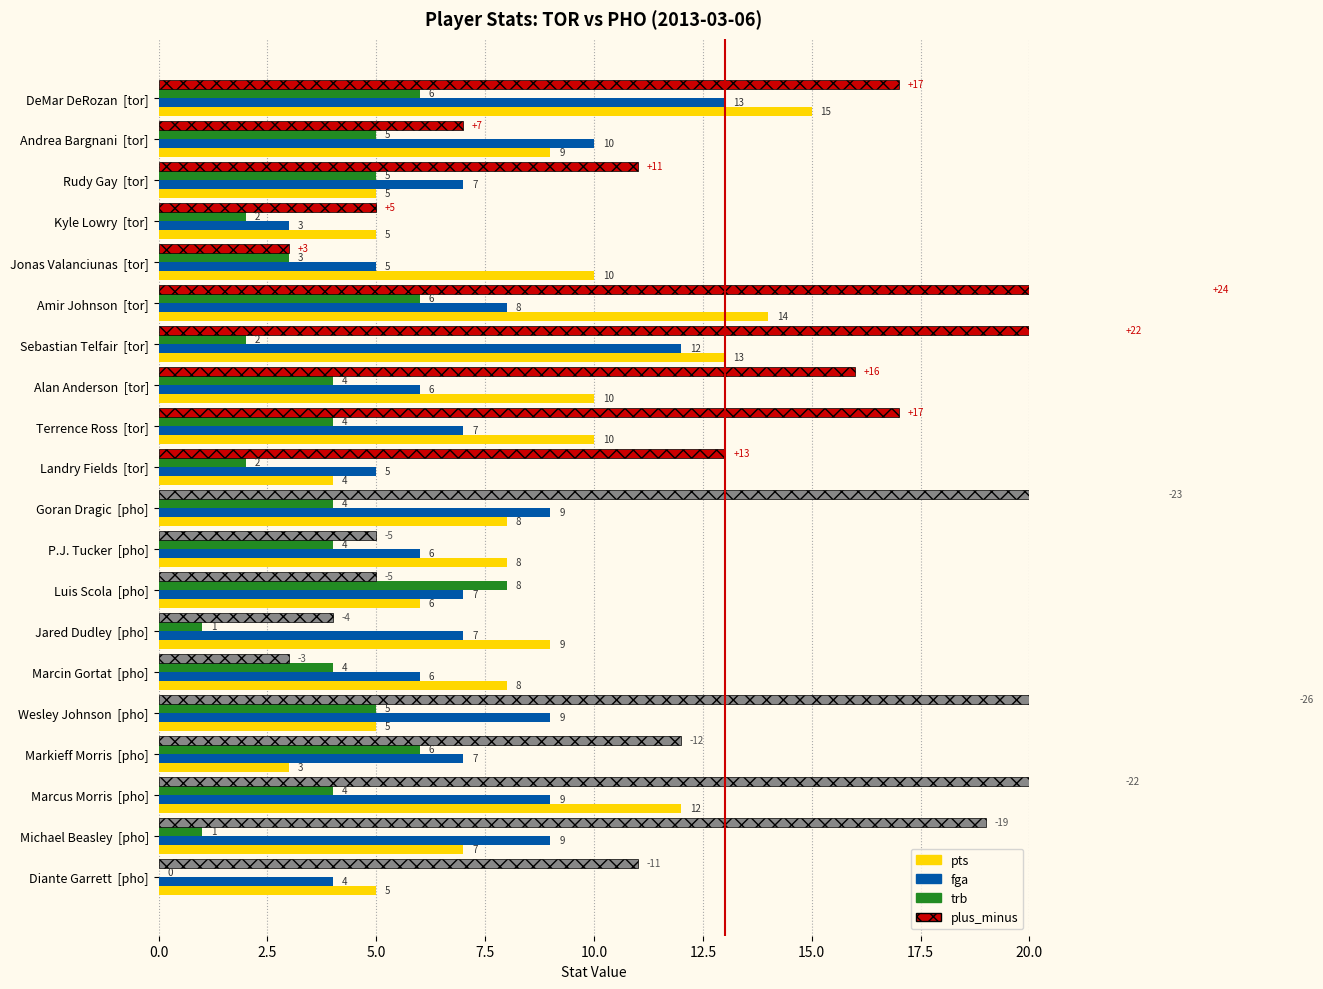

What is the sum of the trb values at Kyle Lowry [tor] and Terrence Ross [tor]?

6